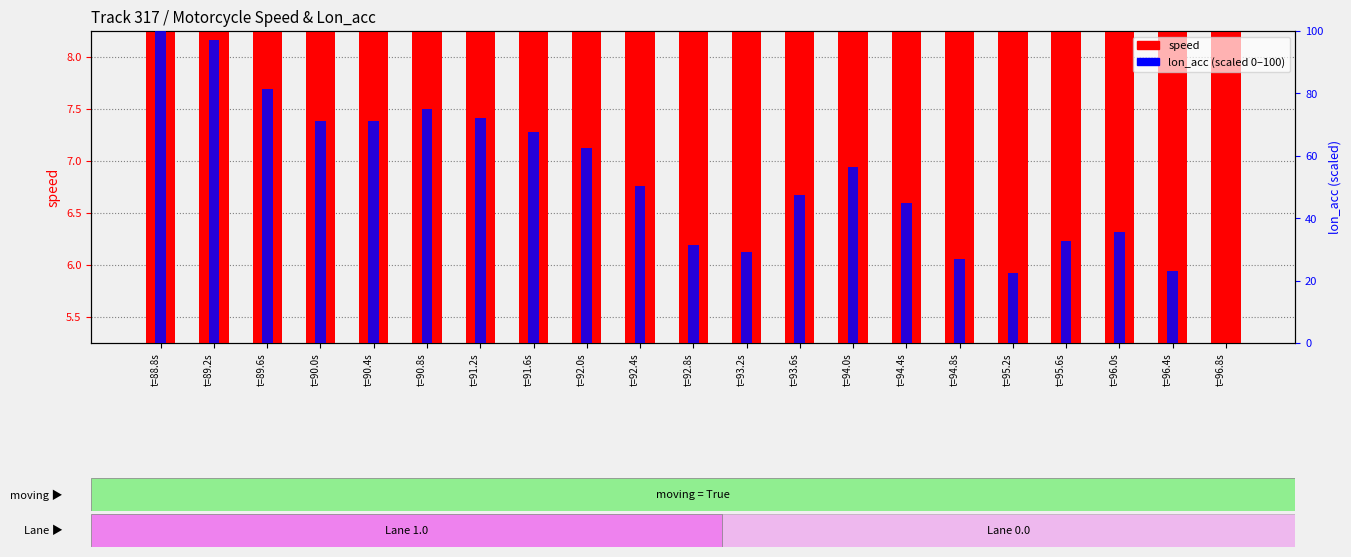

Rank the series by their maximum value, from highest to lowest.

lon_acc, speed